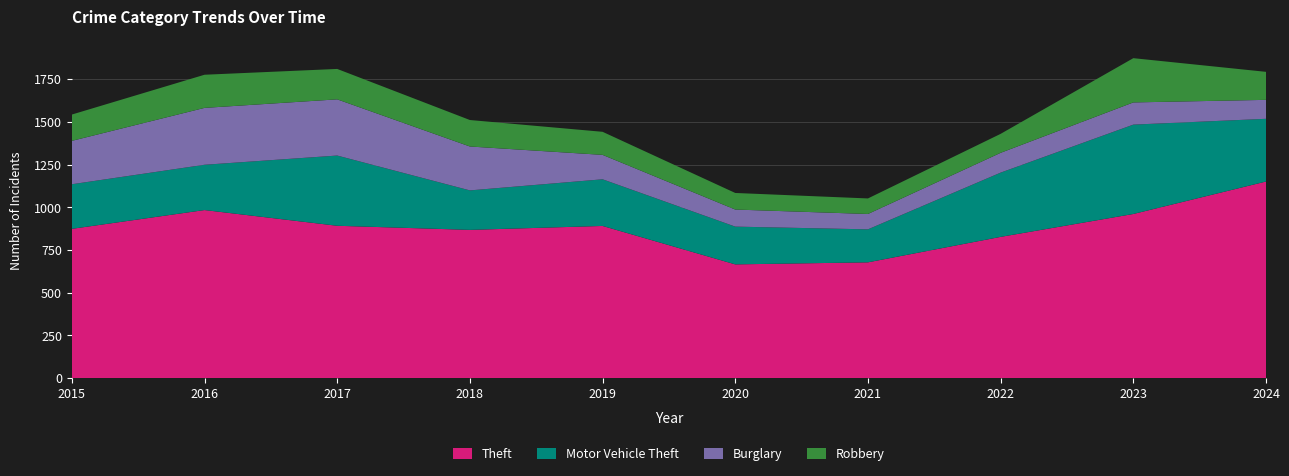

Reading left to right, what are all the values shown in this chart?

Theft: 874	984	892	868	891	666	678	827	961	1151
Motor Vehicle Theft: 261	265	411	231	273	221	193	376	523	367
Burglary: 254	333	329	257	143	100	90	116	130	111
Robbery: 154	194	178	155	135	97	91	111	259	164